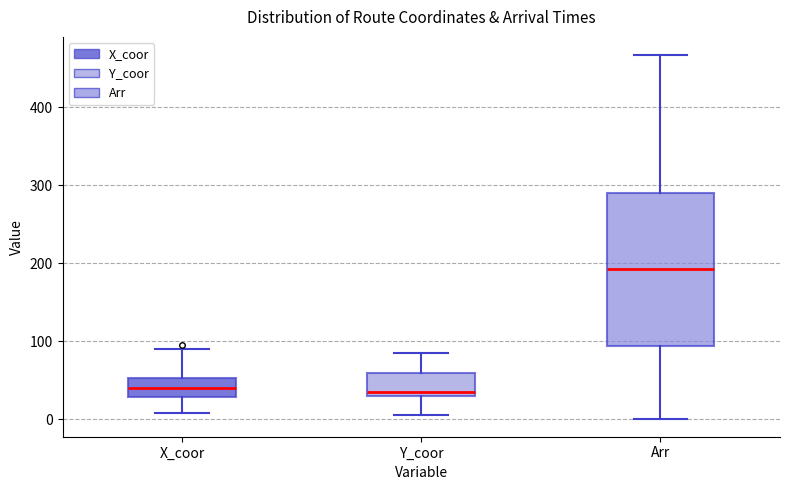

Which box's median line is the highest?

Arr